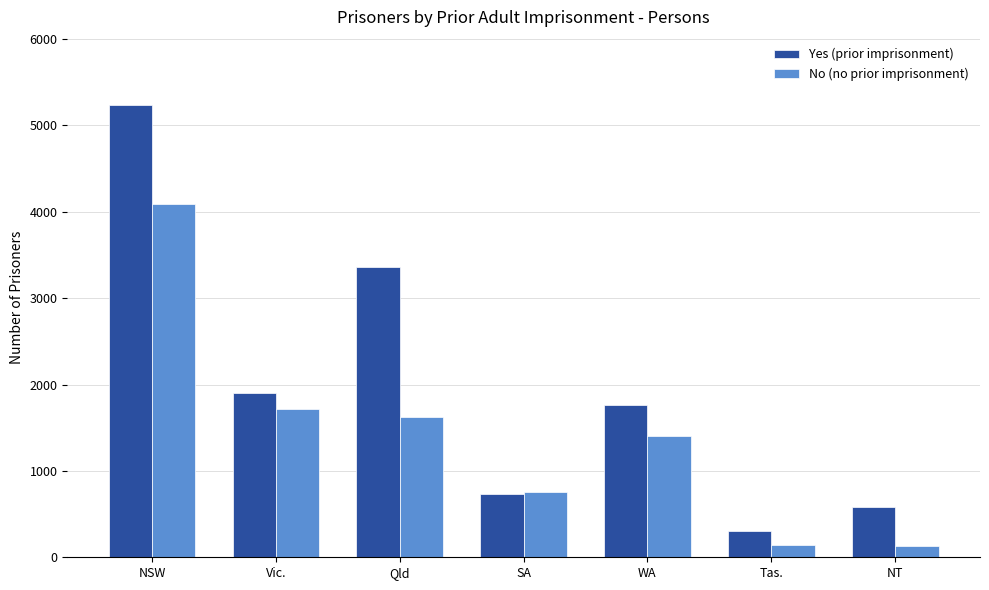

What is the difference between the Yes (prior imprisonment) values at Qld and WA?

1600